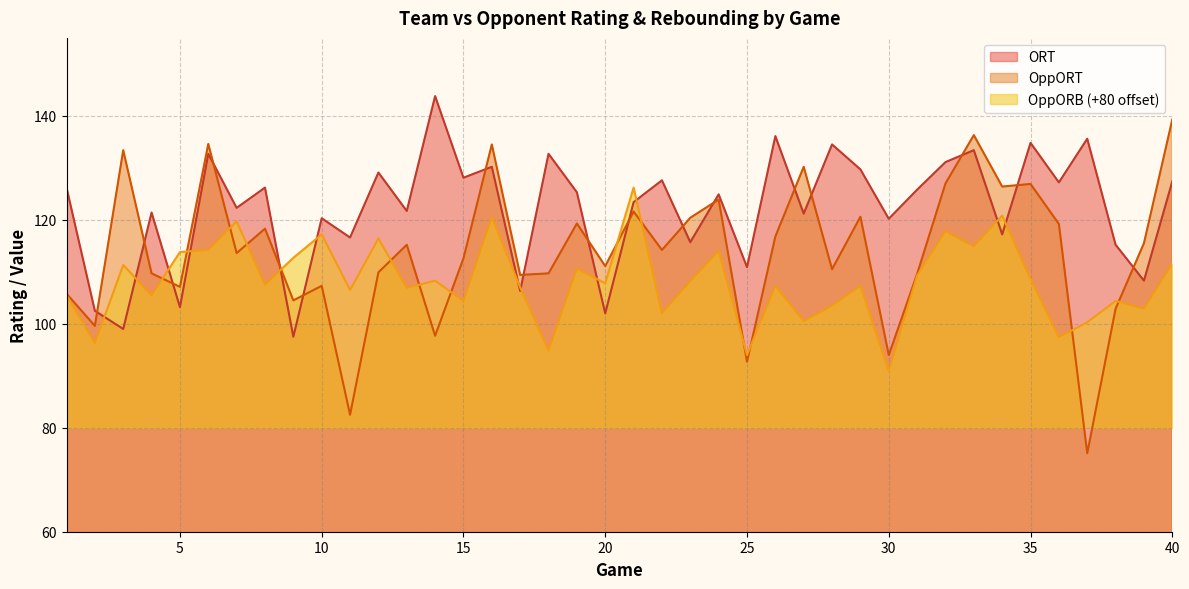

The OppORB series shows 172.3 at 23. True or false?

False